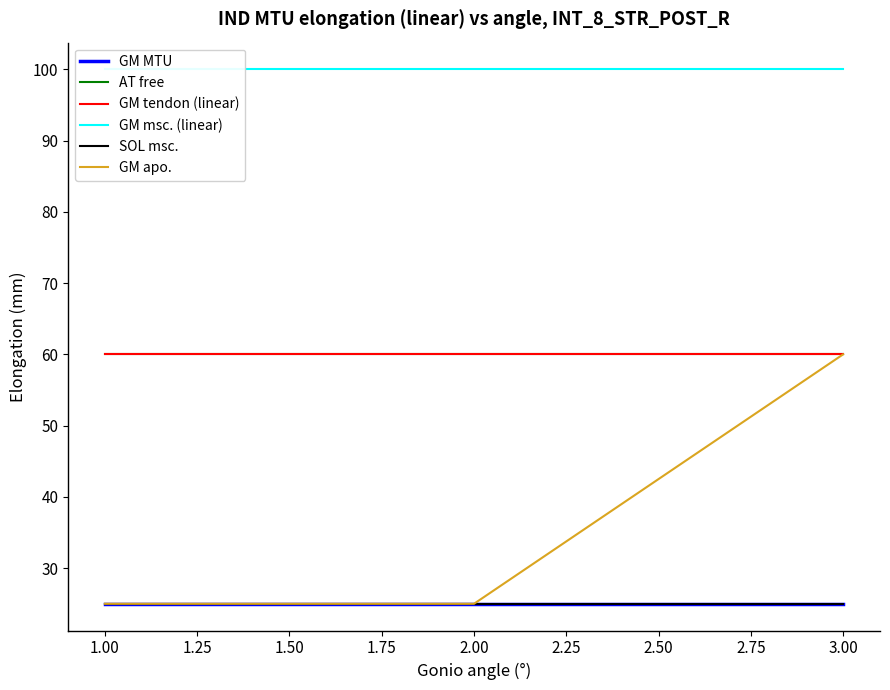

How many lines are shown in the chart?

6